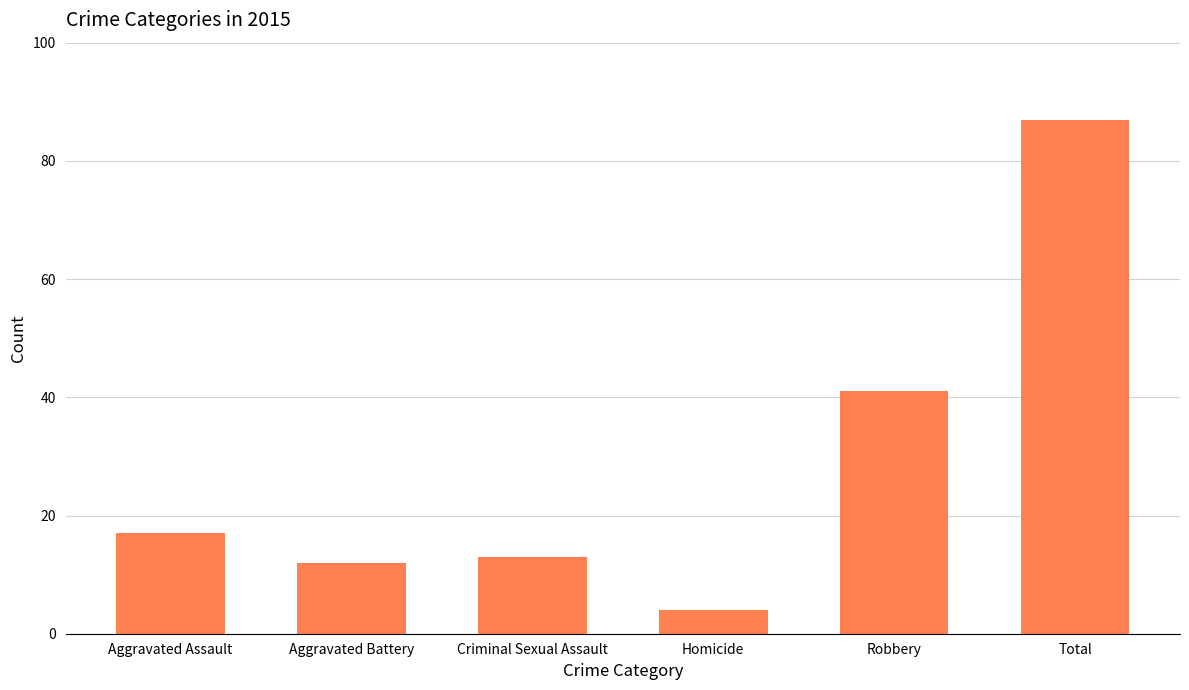

Rank the categories by value from highest to lowest.

Total, Robbery, Aggravated Assault, Criminal Sexual Assault, Aggravated Battery, Homicide